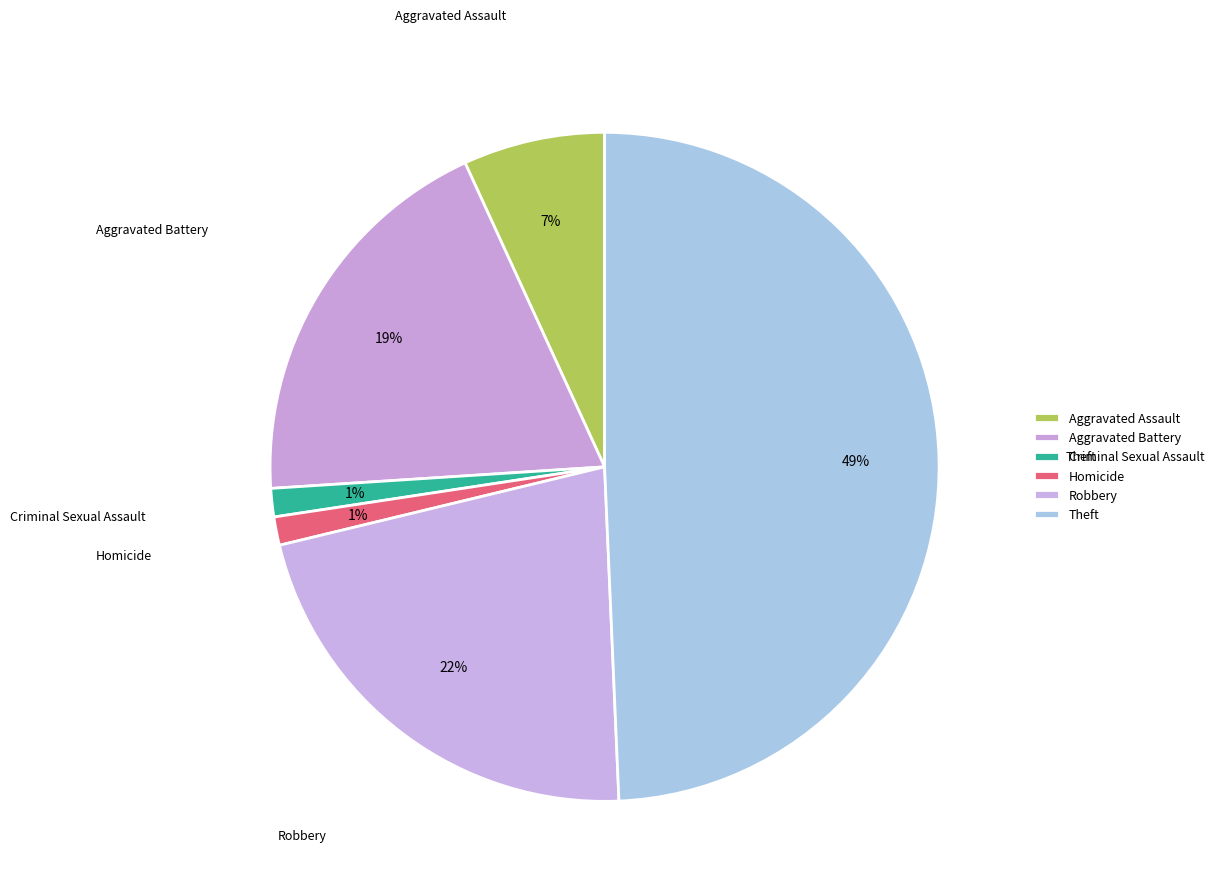

What is the ratio of the value at Theft to the value at Aggravated Assault?

7.2